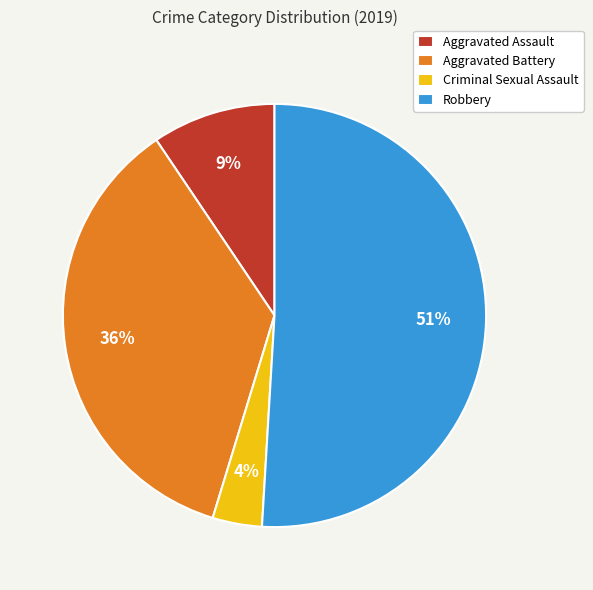

What is the largest slice in the pie chart?

Robbery